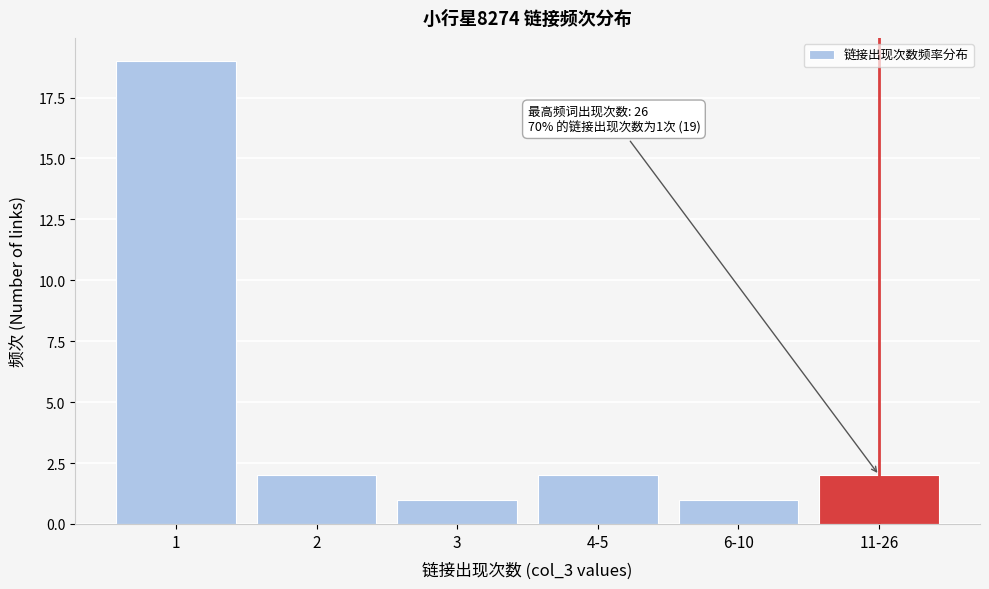

Reading left to right, extract all data points from this chart.

1=19	2=2	3=1	4-5=2	6-10=1	11-26=2